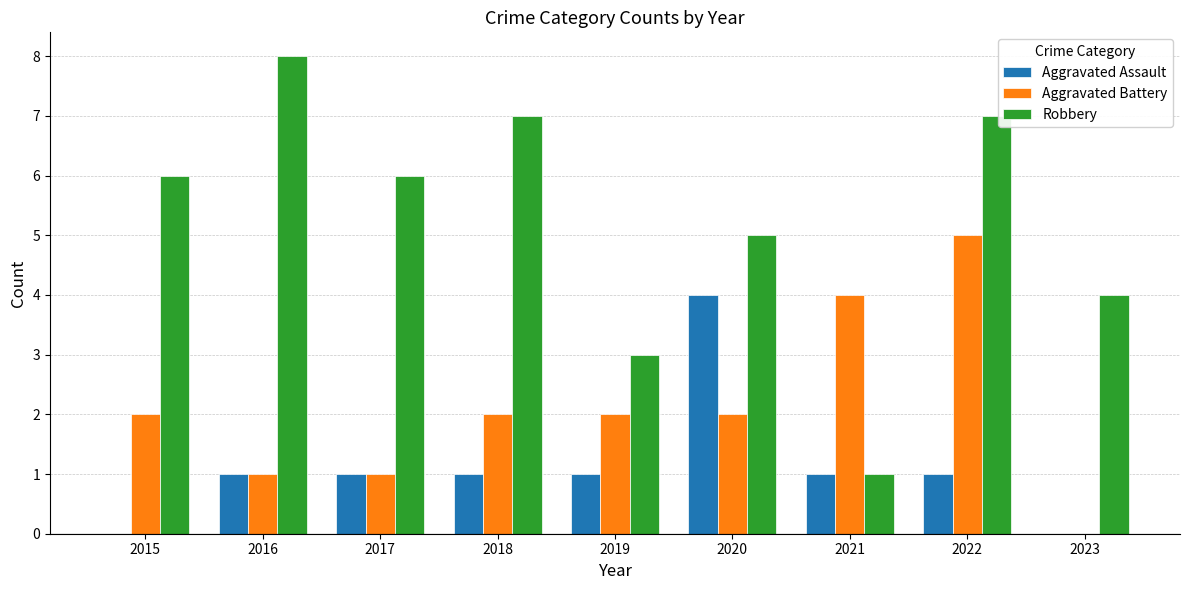

What is the sum of the Aggravated Battery values at 2022 and 2023?

5